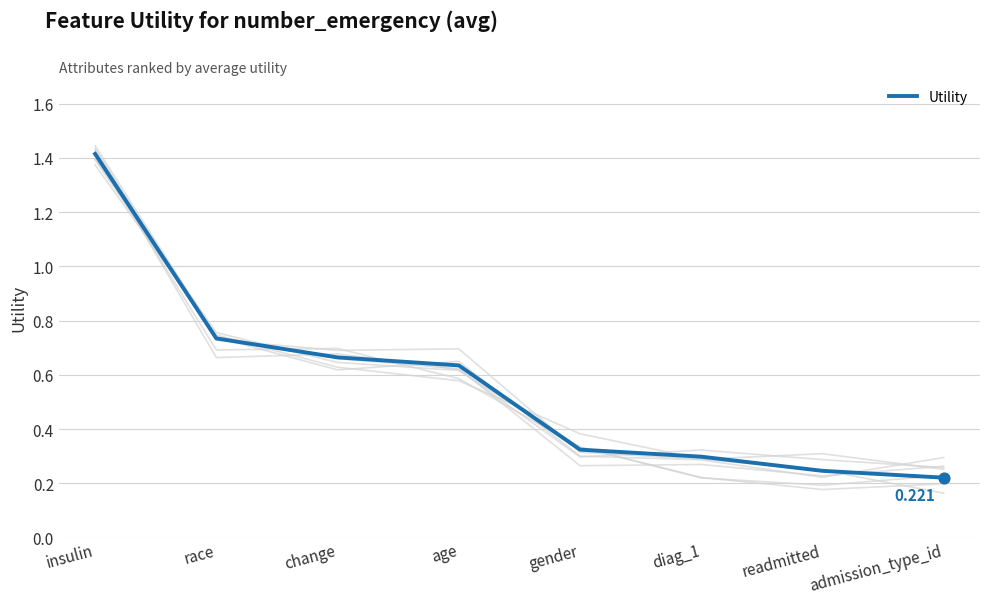

What is the change in value from age to admission_type_id?

-0.4